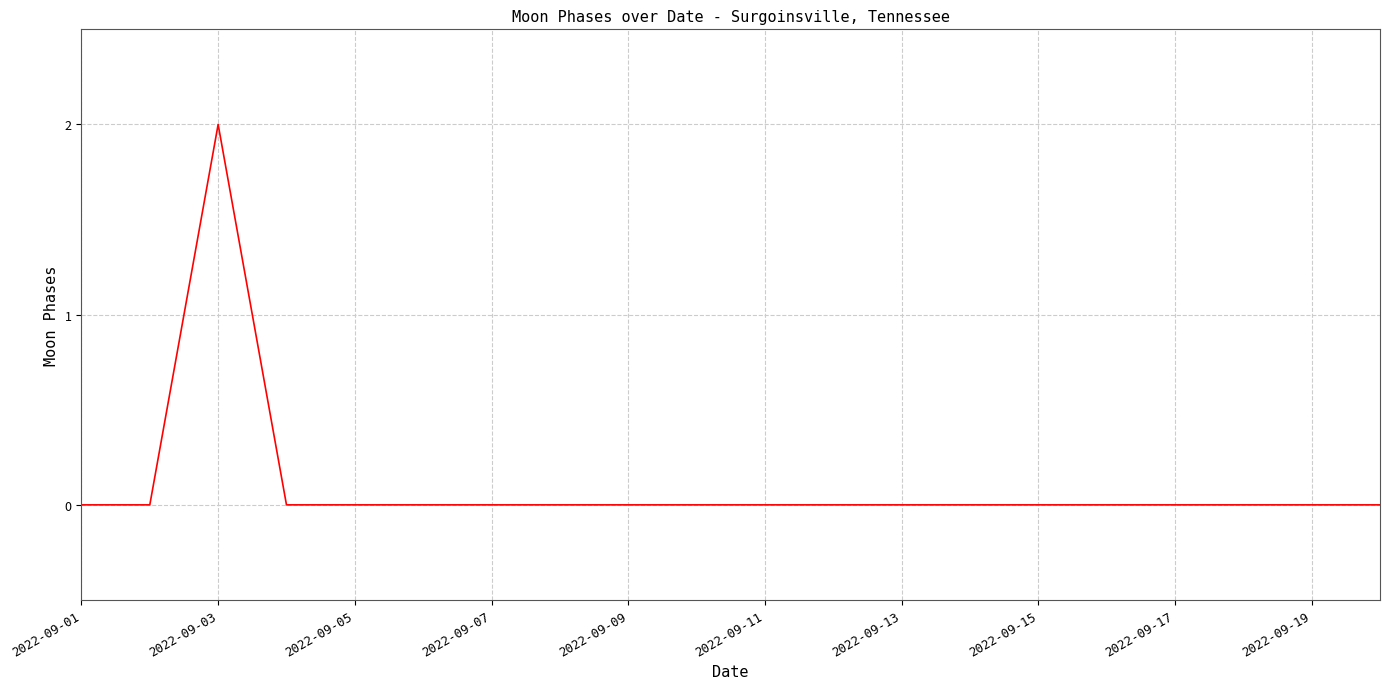

What is the difference between the maximum and minimum values?

2